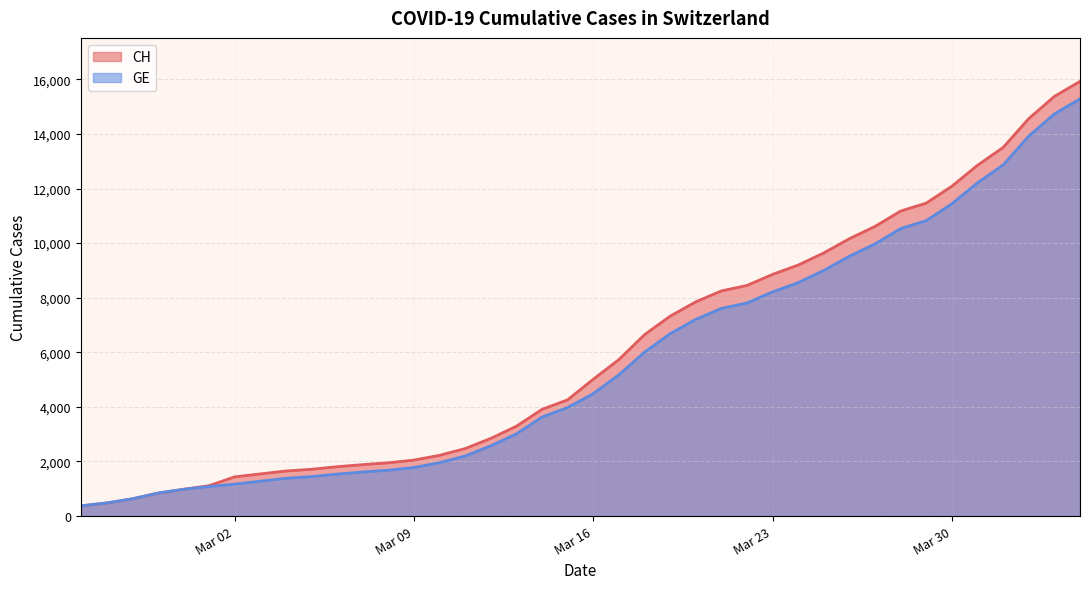

What is the greatest value displayed?

15926